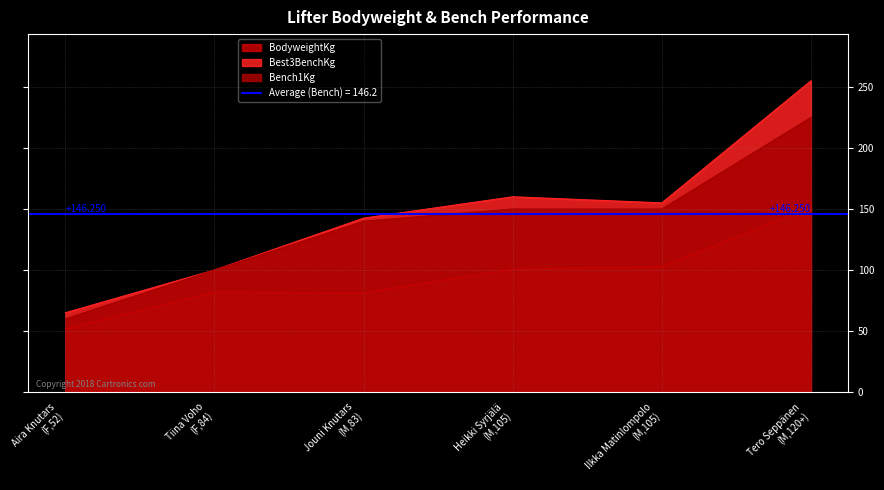

True or false: BodyweightKg and Best3BenchKg intersect in this chart.

False